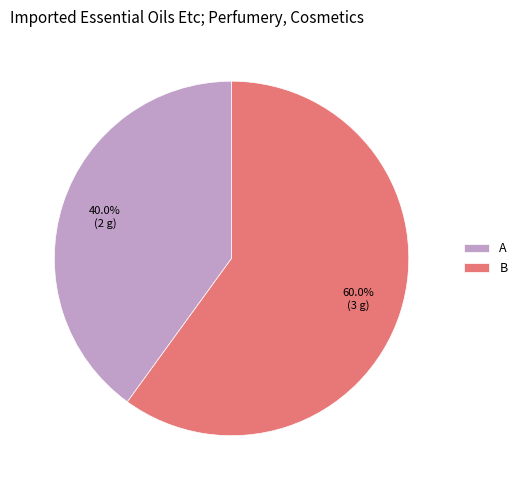

Is the sum of A and B greater than half?

Yes